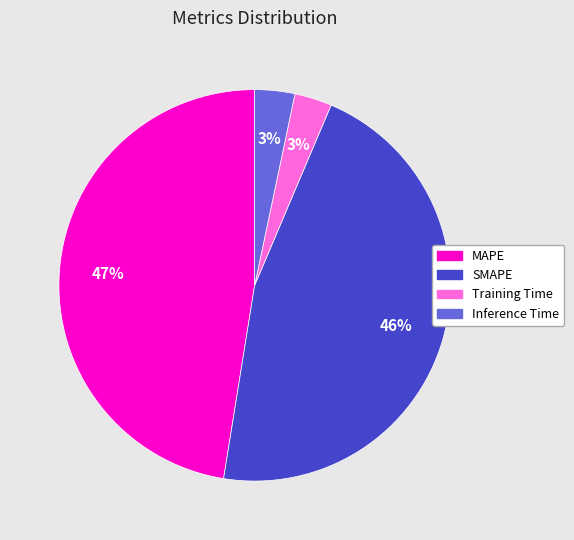

Combined, do Inference Time and Training Time account for over 50%?

No